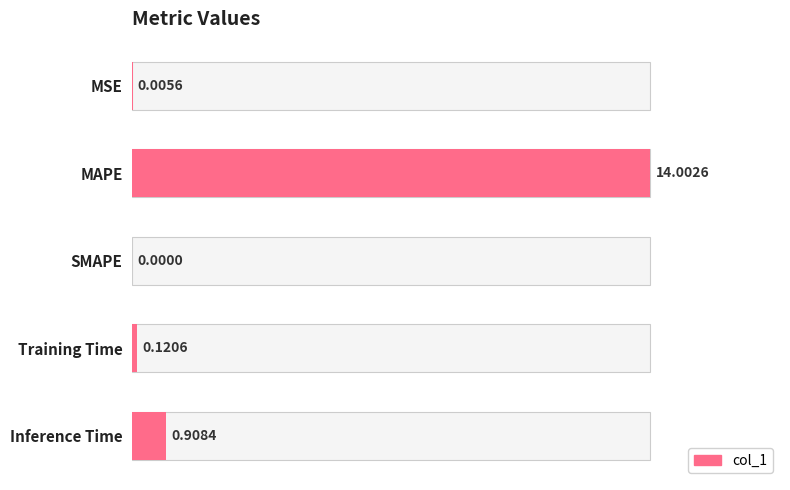

How many bars are there in total?

5